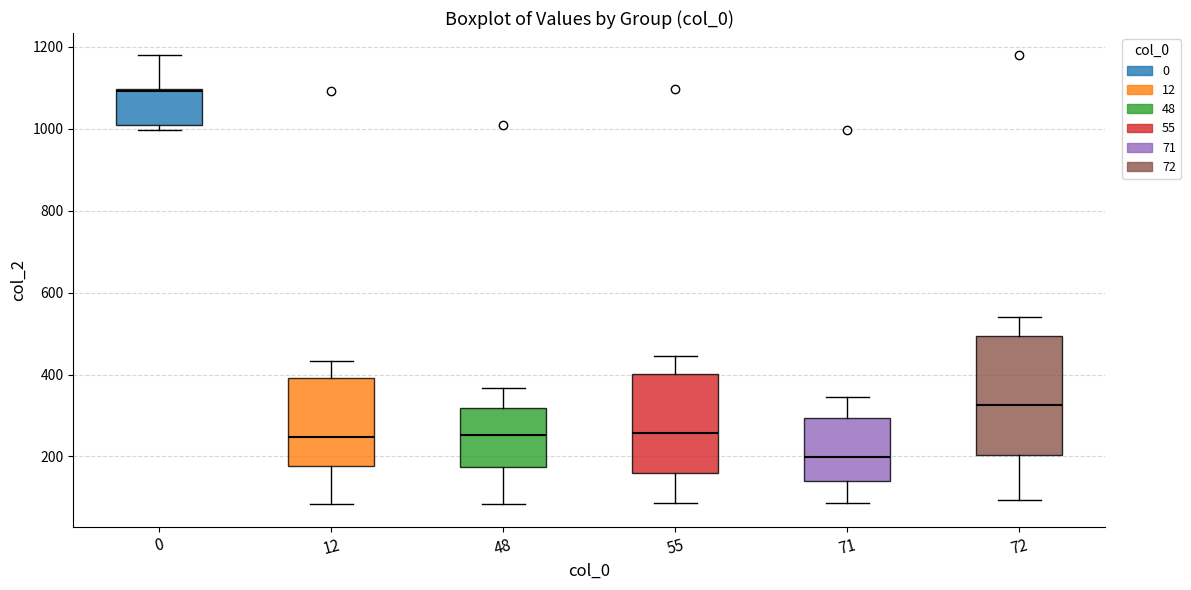

Where is the upper edge of the box at x = 71 on the y-axis? The values are not printed on the chart, so give them approximately, as read against the axis.

300